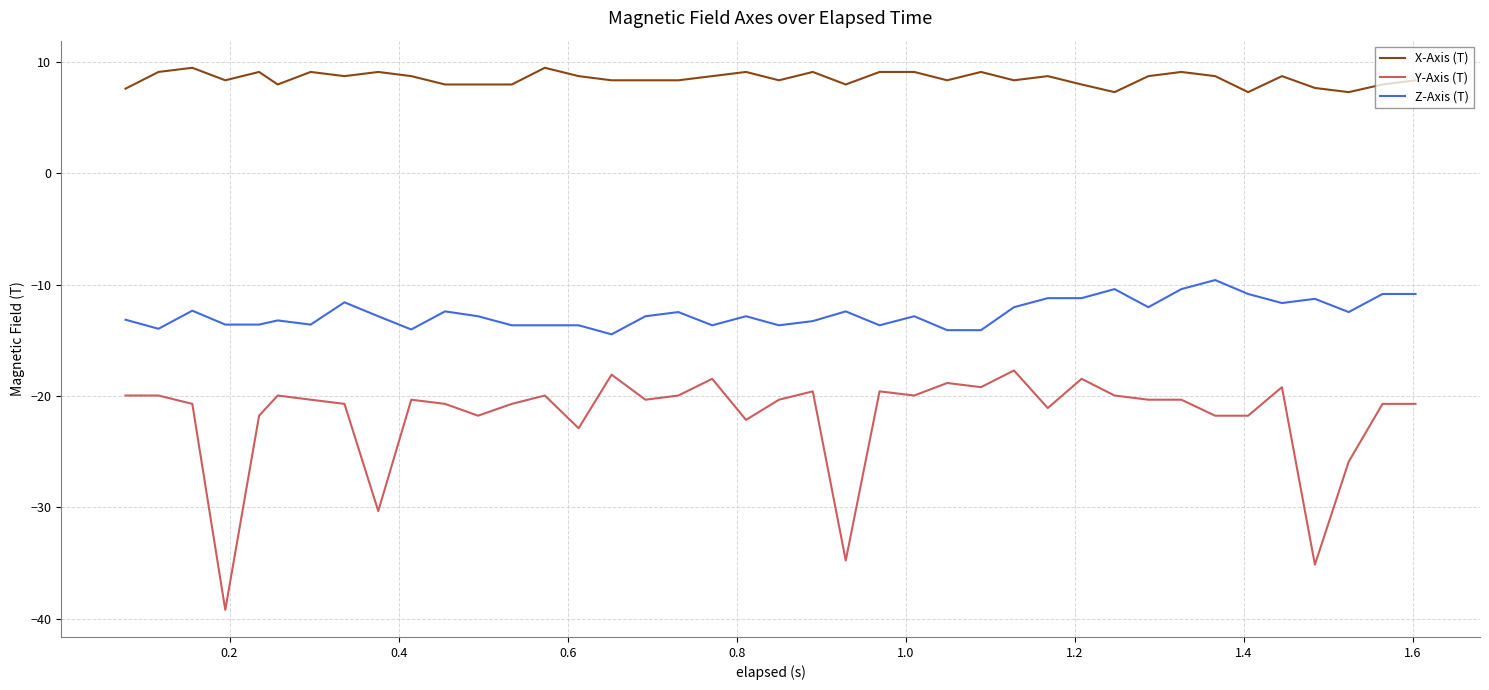

True or false: Z-Axis (T) and X-Axis (T) cross at least once.

False